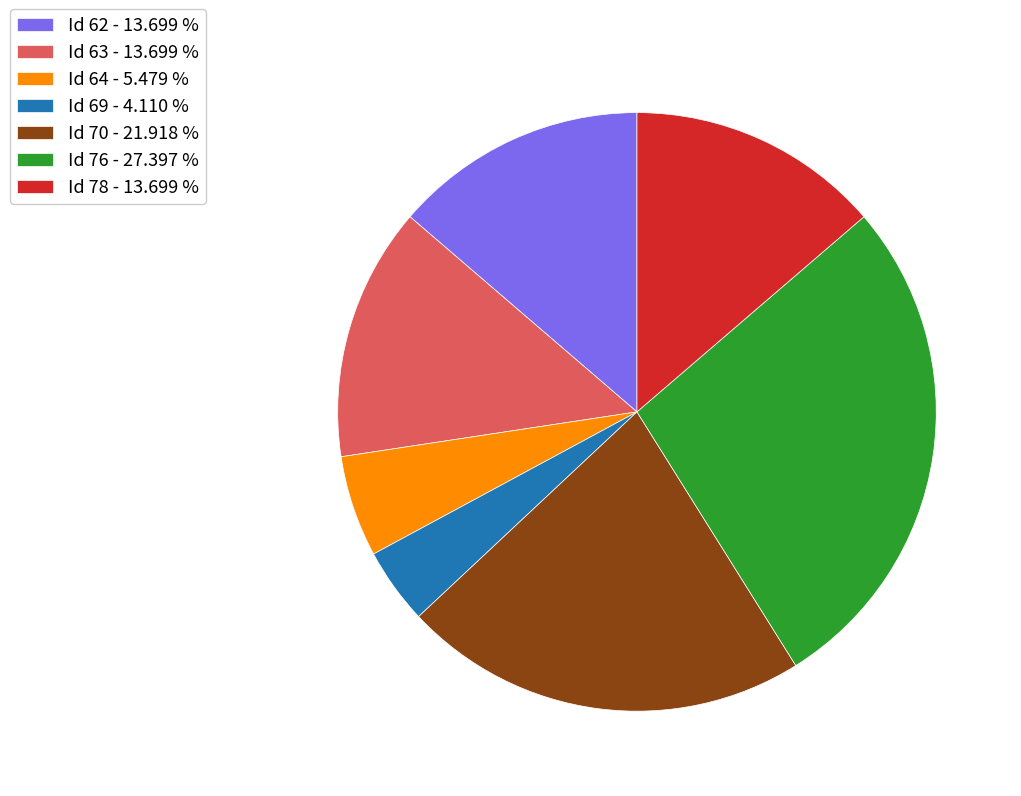

Which slice is the smallest?

Id 69 - 4.110 %